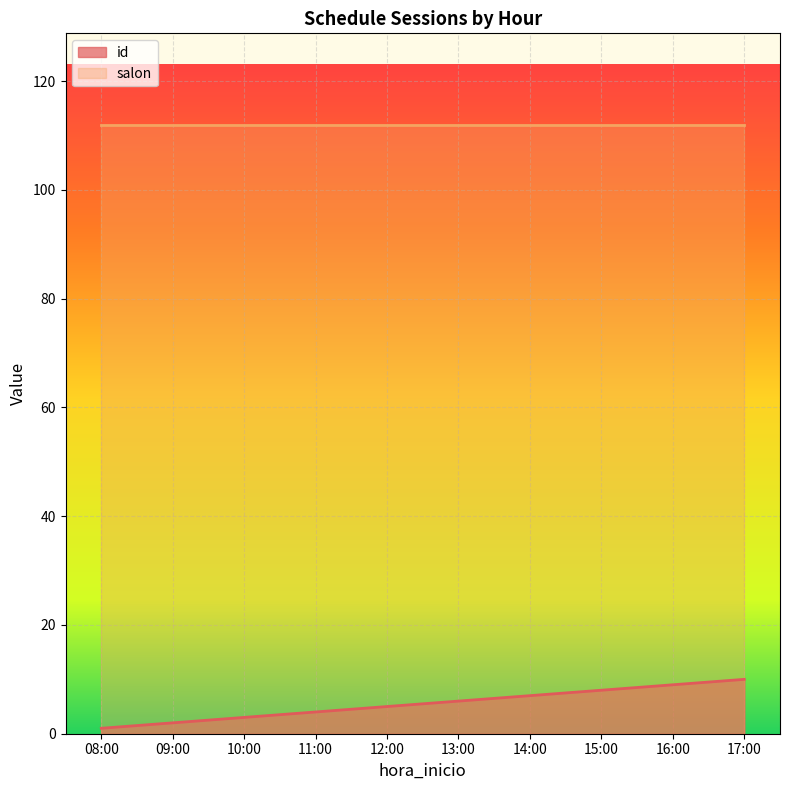

How many lines are shown in the chart?

2